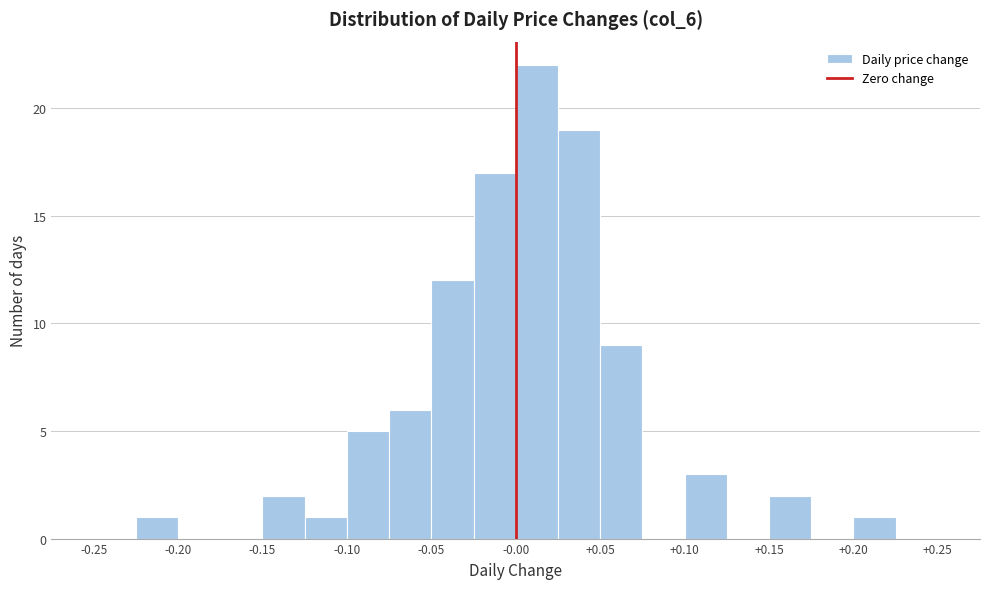

Reading left to right, transcribe this chart: for each bar, give the range it covers on the x-axis and its height. The values are not printed on the chart, so give them approximately, as read against the axis.

-0.250 to -0.225: 0
-0.225 to -0.200: 1
-0.200 to -0.175: 0
-0.175 to -0.150: 0
-0.150 to -0.125: 2
-0.125 to -0.100: 1
-0.100 to -0.075: 5
-0.075 to -0.050: 6
-0.050 to -0.025: 12
-0.025 to 0.000: 17
0.000 to 0.025: 22
0.025 to 0.050: 19
0.050 to 0.075: 9
0.075 to 0.100: 0
0.100 to 0.125: 3
0.125 to 0.150: 0
0.150 to 0.175: 2
0.175 to 0.200: 0
0.200 to 0.225: 1
0.225 to 0.250: 0